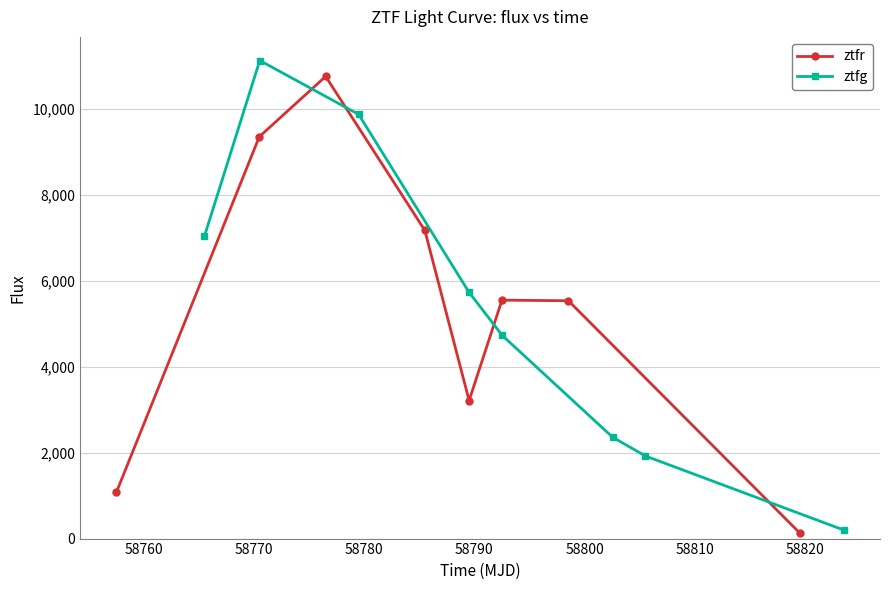

What is the highest value of the ztfr series?

10749.2